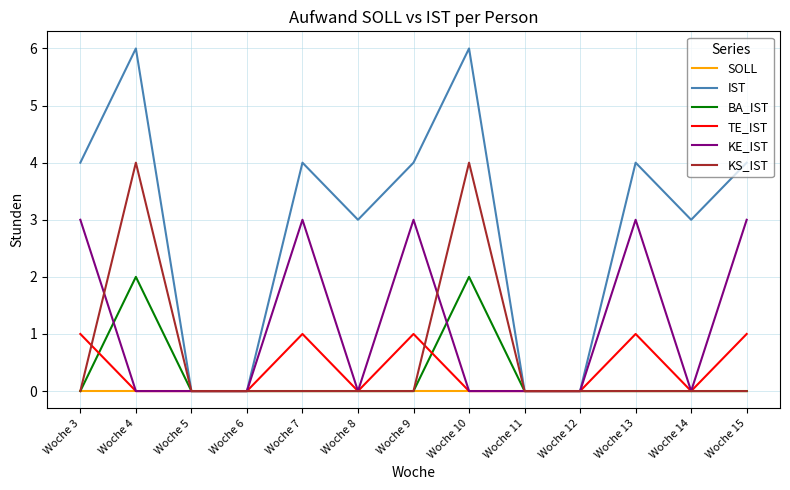

What is the spread (max minus min) of values at Woche 10?

6